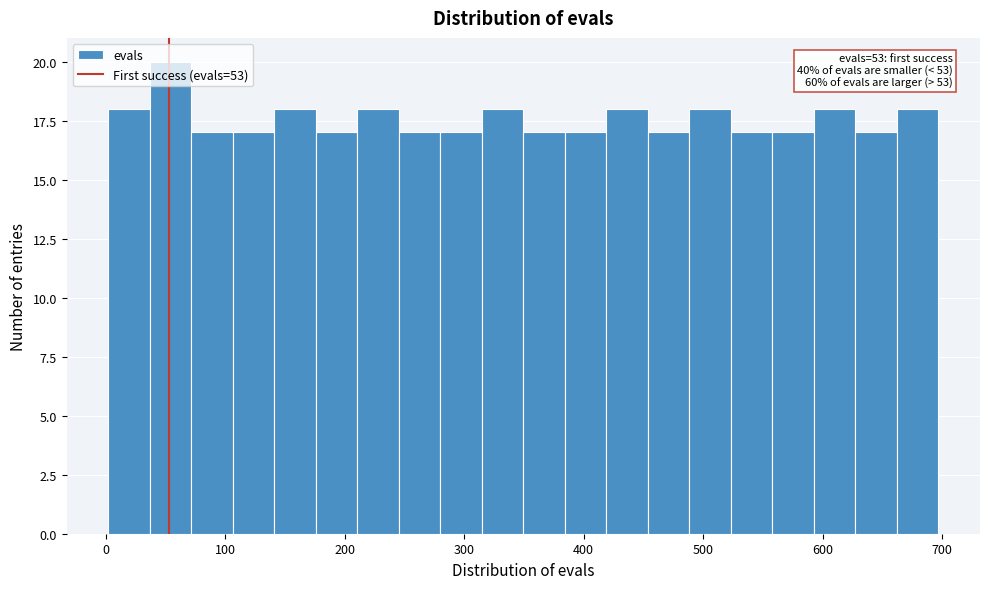

Read against the x-axis, roughly where is the centre of the tallest bar?

50